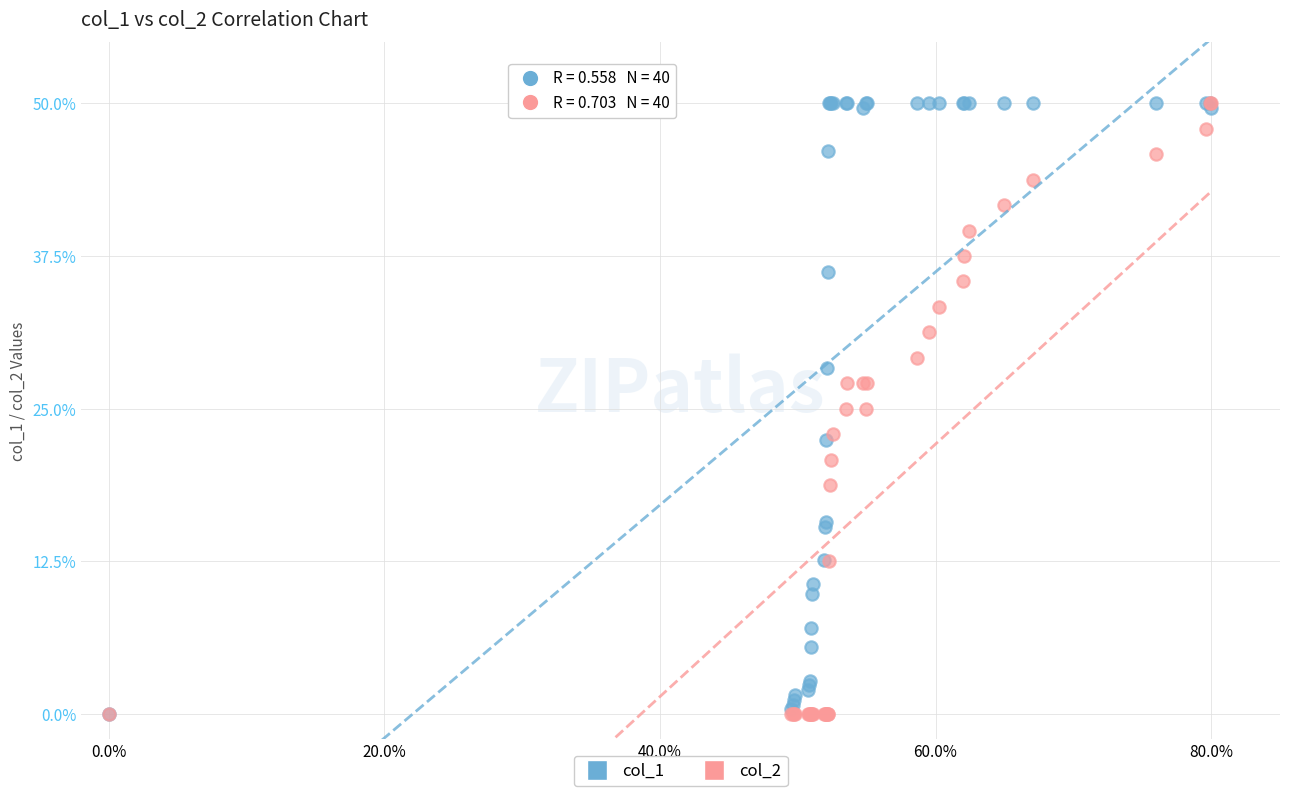

What are all the series names shown in the legend?

col_1, col_2